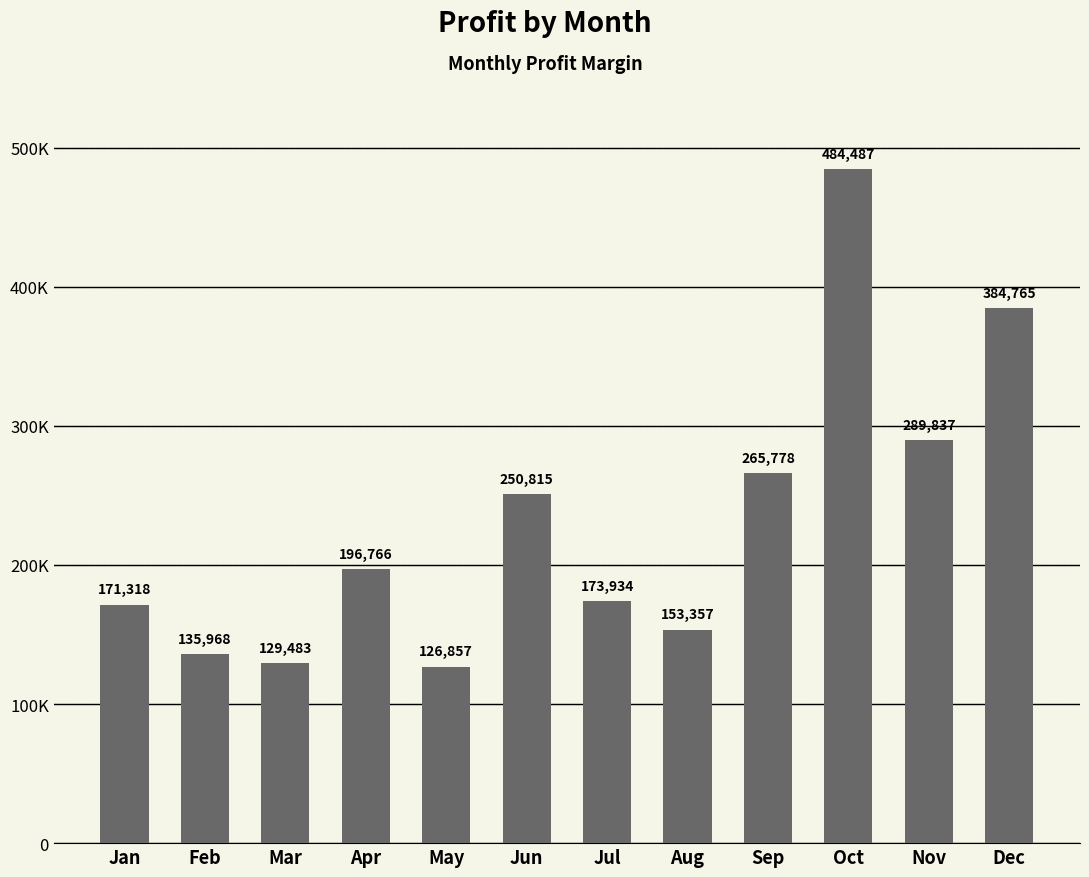

At which category does the chart reach its peak across all series?

Oct